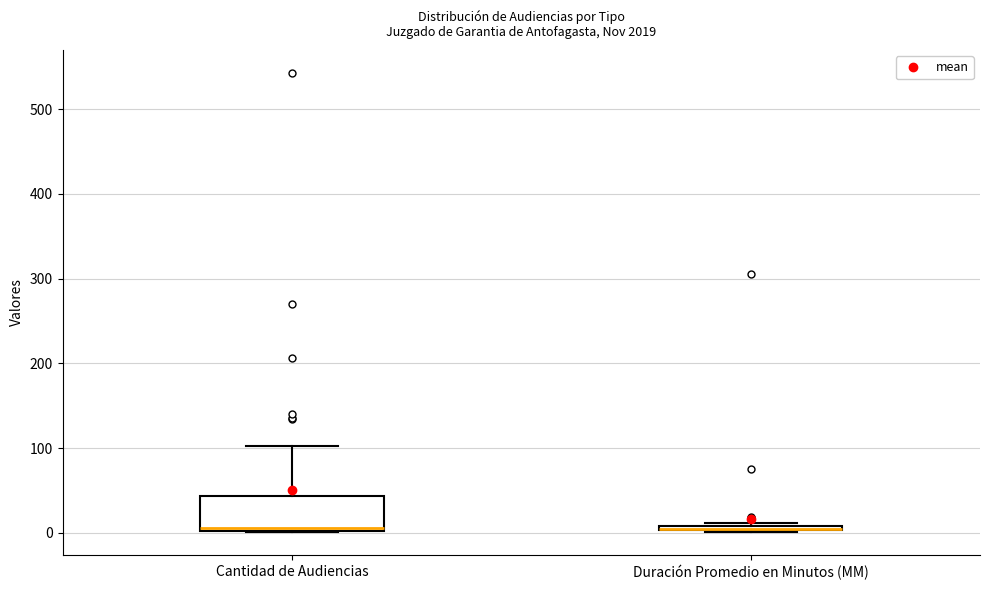

Comparing the boxes themselves (not the whiskers), which one is the tallest?

Cantidad de Audiencias